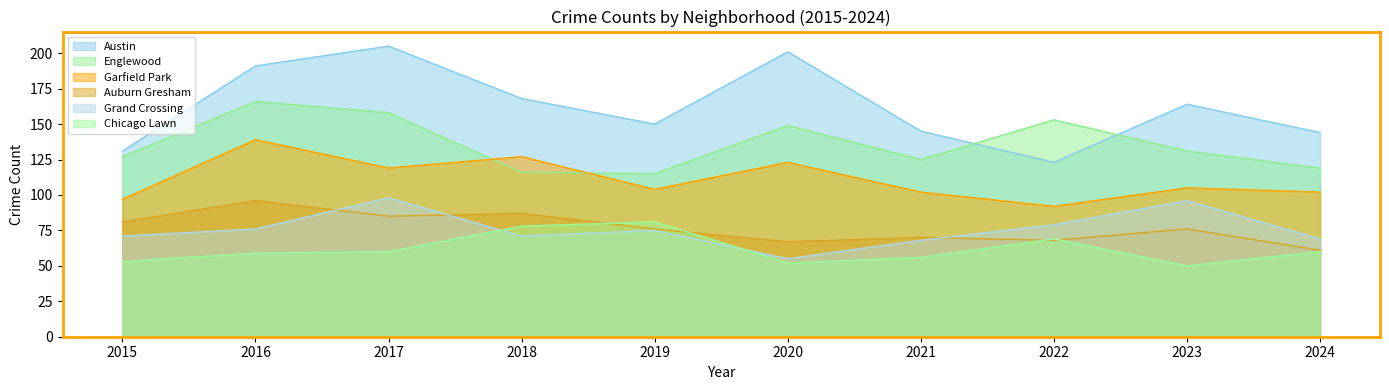

Which series has the largest range (max minus min)?

Austin